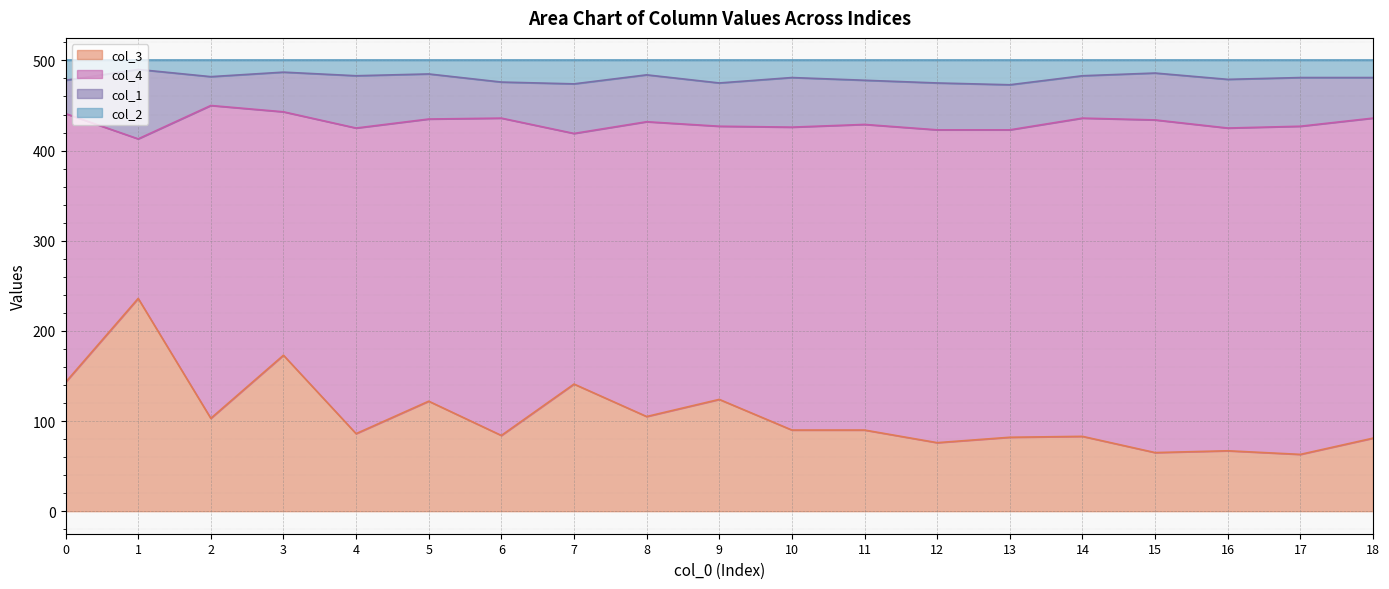

What is the highest value of the col_3 series?

236